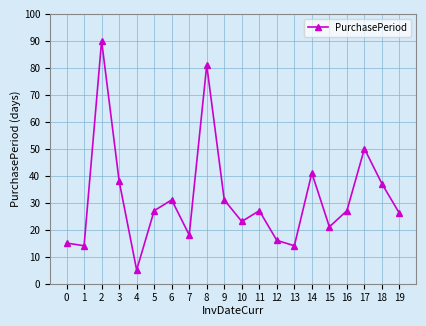

How many interior local peaks (higher than both neighbors) does the data have?

6